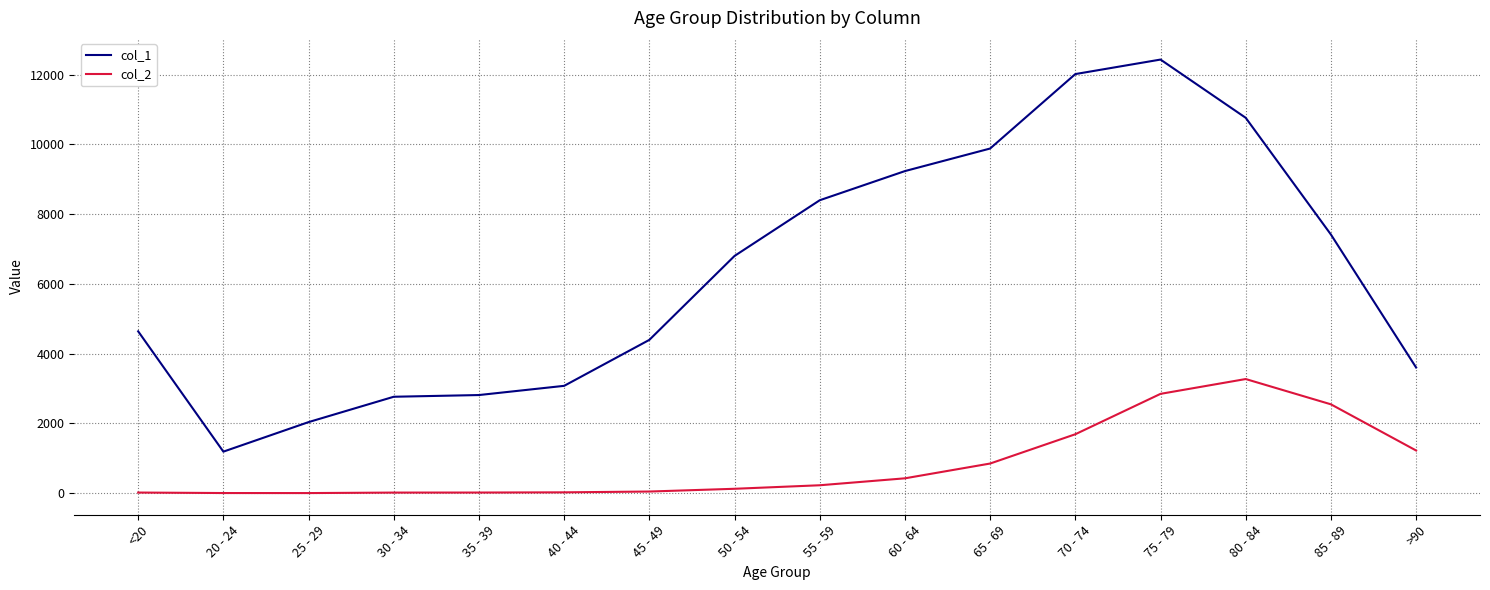

Which series has the largest total across all categories?

col_1